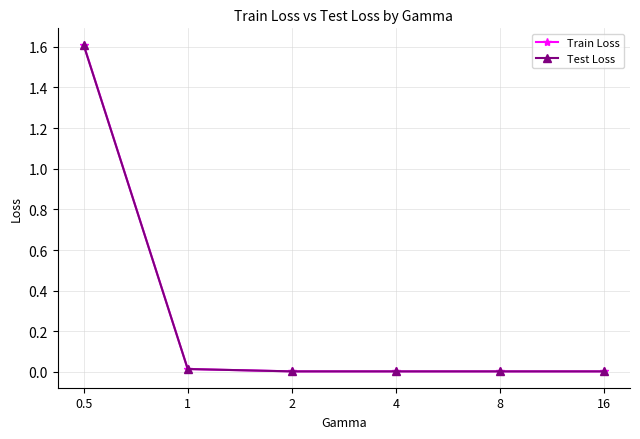

What is the label of the 6th point from the left?

16